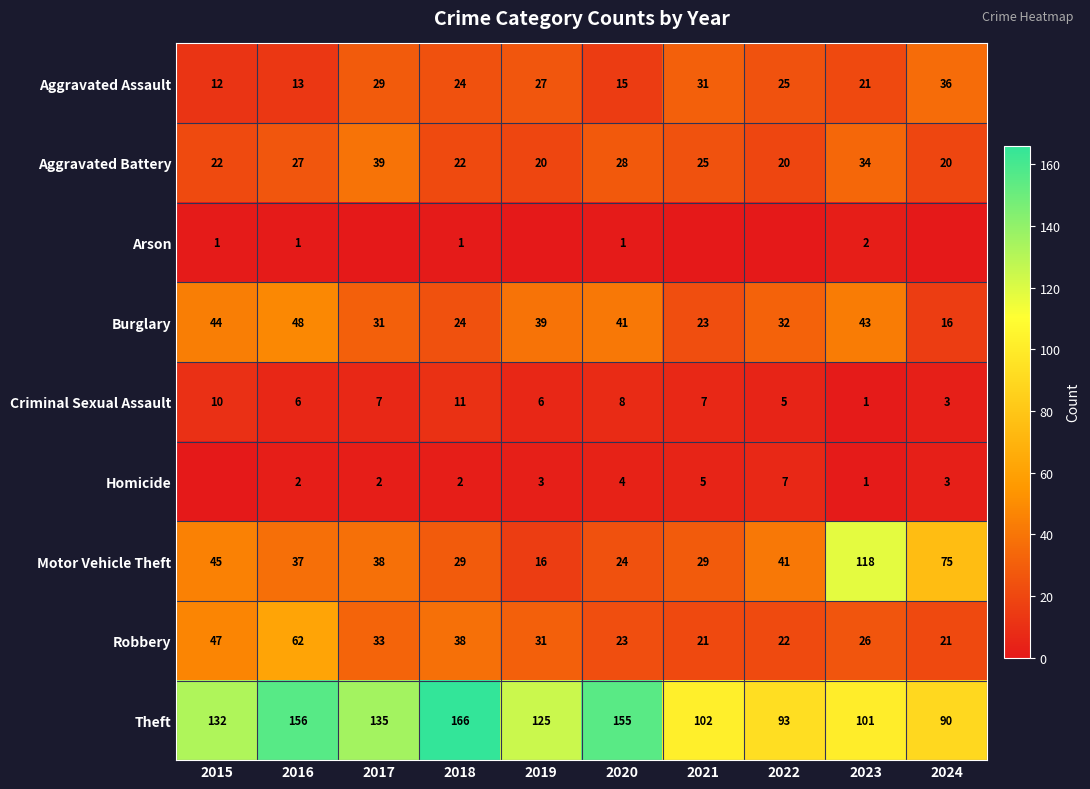

What is the total value across all series at 2018?

317